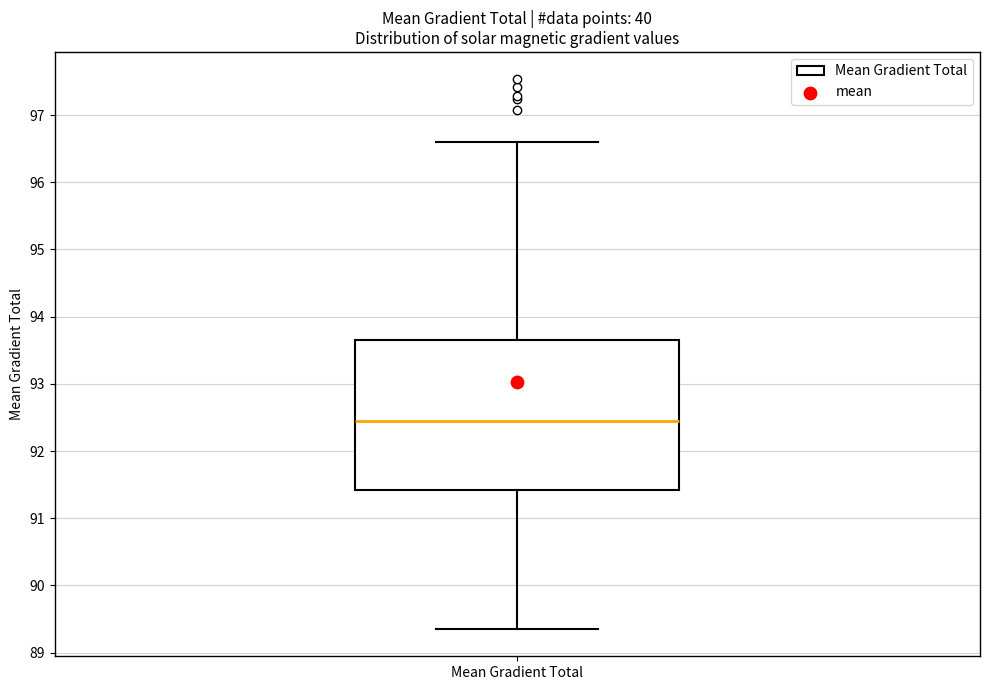

Where does the upper whisker of the box for Mean Gradient Total end on the y-axis? The values are not printed on the chart, so give them approximately, as read against the axis.

96.6